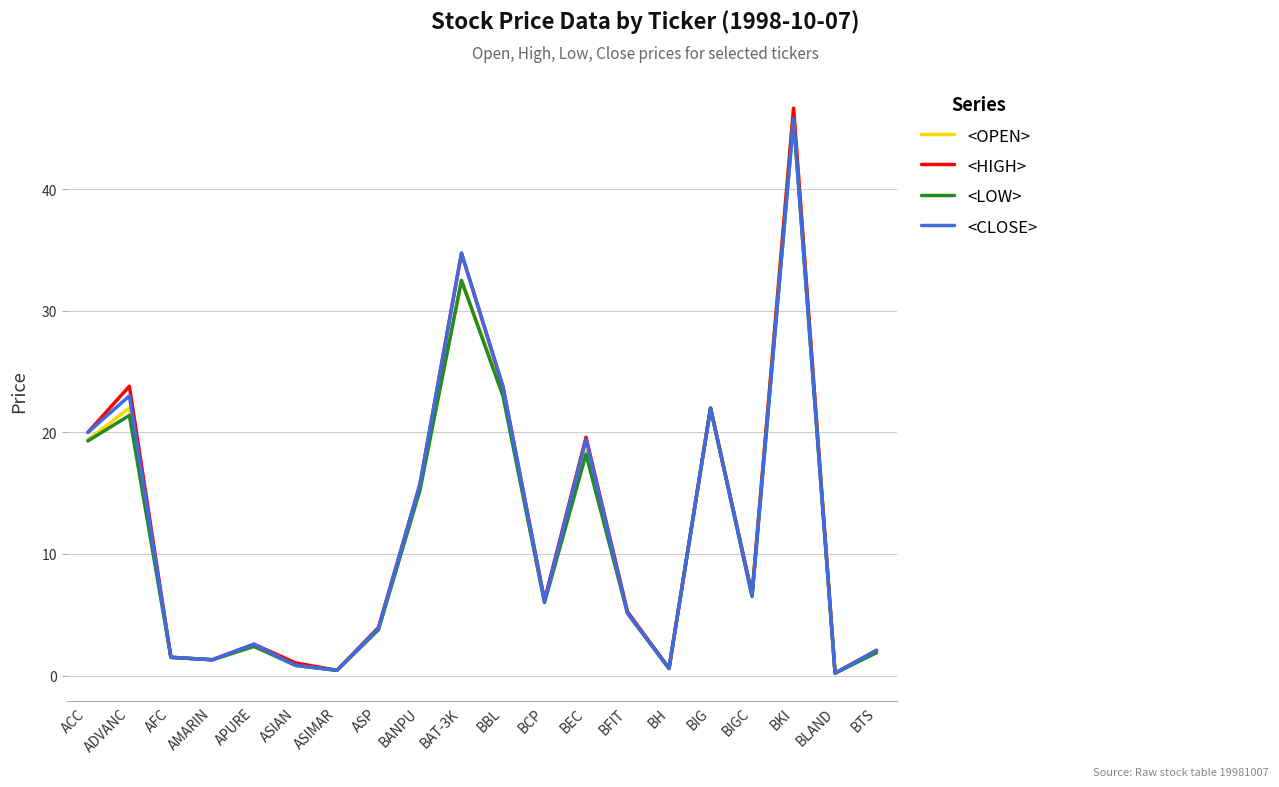

What is the minimum value shown in the chart?

0.2